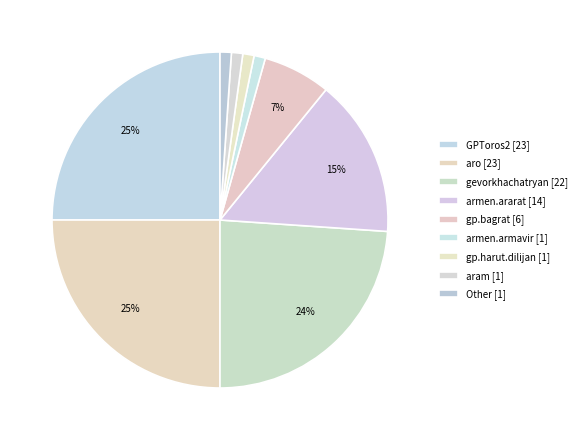

How many segments does this pie chart have?

9